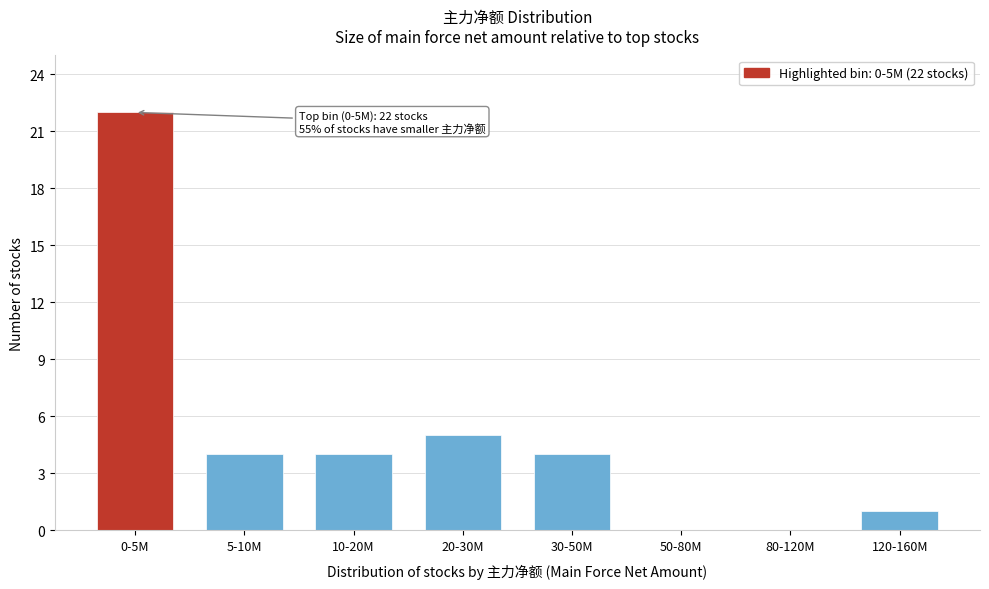

Reading left to right, extract all data points from this chart.

0-5M=22	5-10M=4	10-20M=4	20-30M=5	30-50M=4	50-80M=0	80-120M=0	120-160M=1